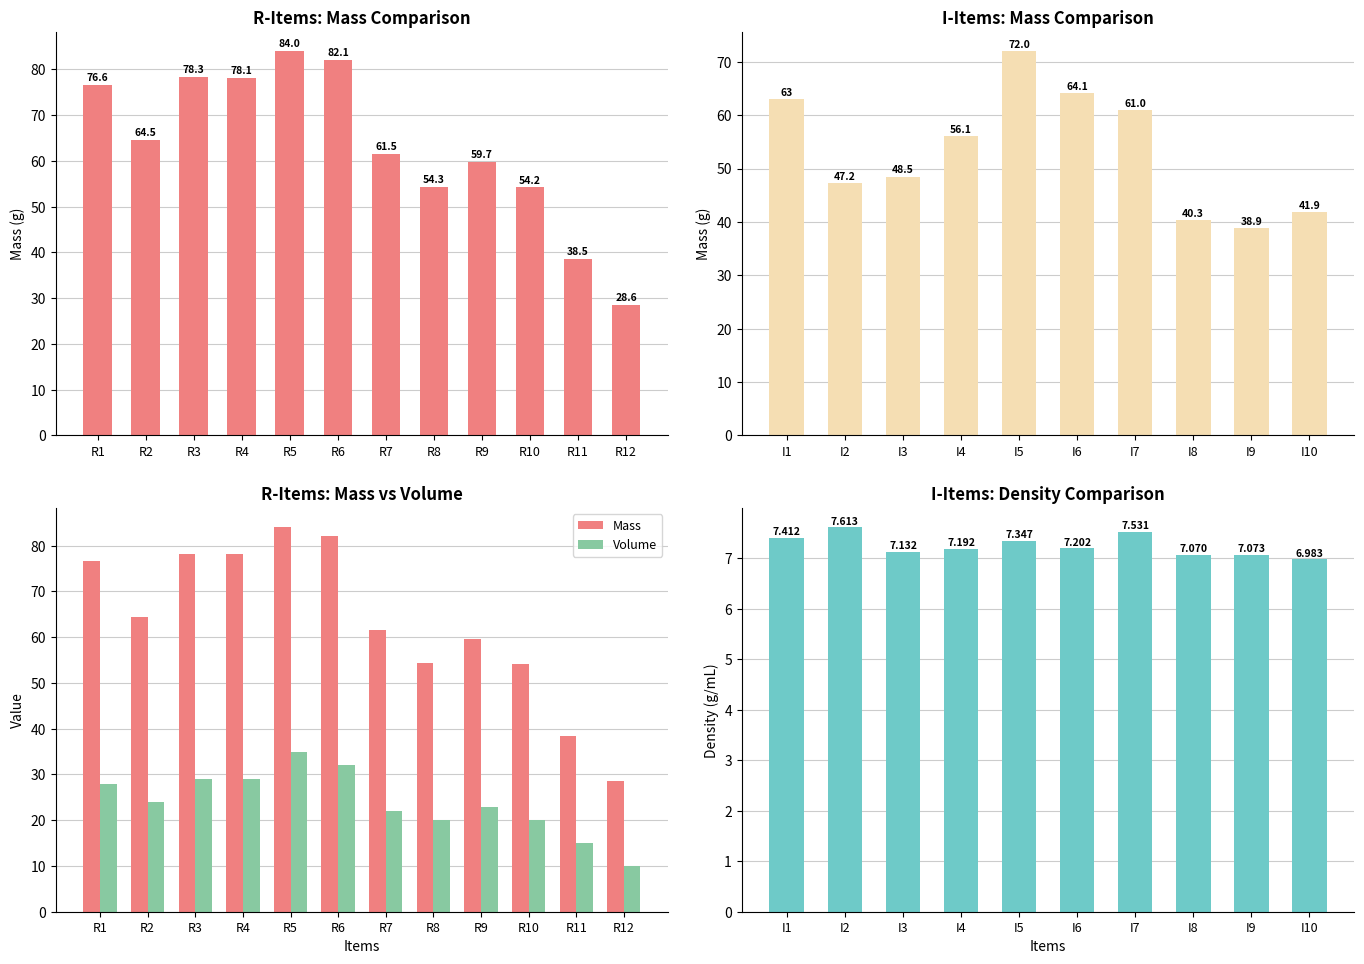

The Mass series shows 59.7 at R9. True or false?

True